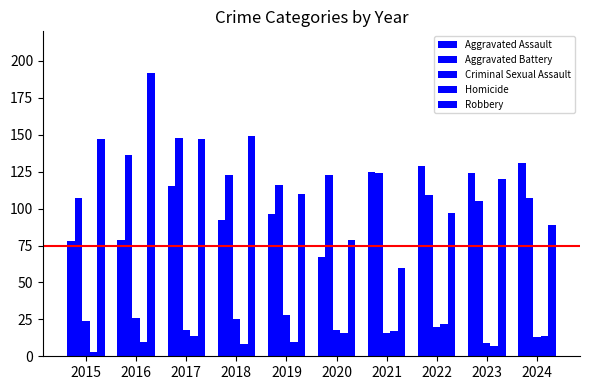

Reading right to left, extract all data points from this chart.

Aggravated Assault: 131	124	129	125	67	96	92	115	79	78
Aggravated Battery: 107	105	109	124	123	116	123	148	136	107
Criminal Sexual Assault: 13	9	20	16	18	28	25	18	26	24
Homicide: 14	7	22	17	16	10	8	14	10	3
Robbery: 89	120	97	60	79	110	149	147	192	147